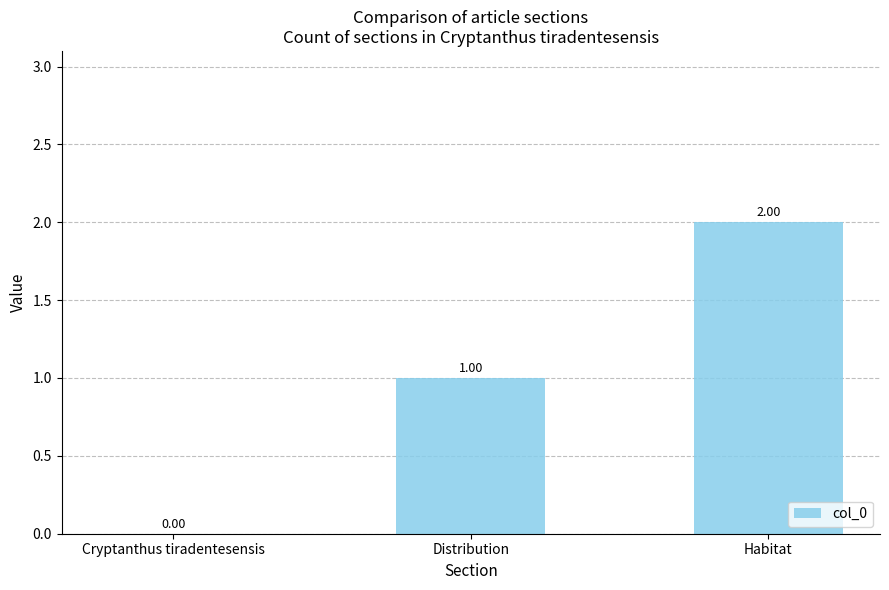

Reading left to right, list all the values displayed in this chart.

Cryptanthus tiradentesensis=0	Distribution=1	Habitat=2